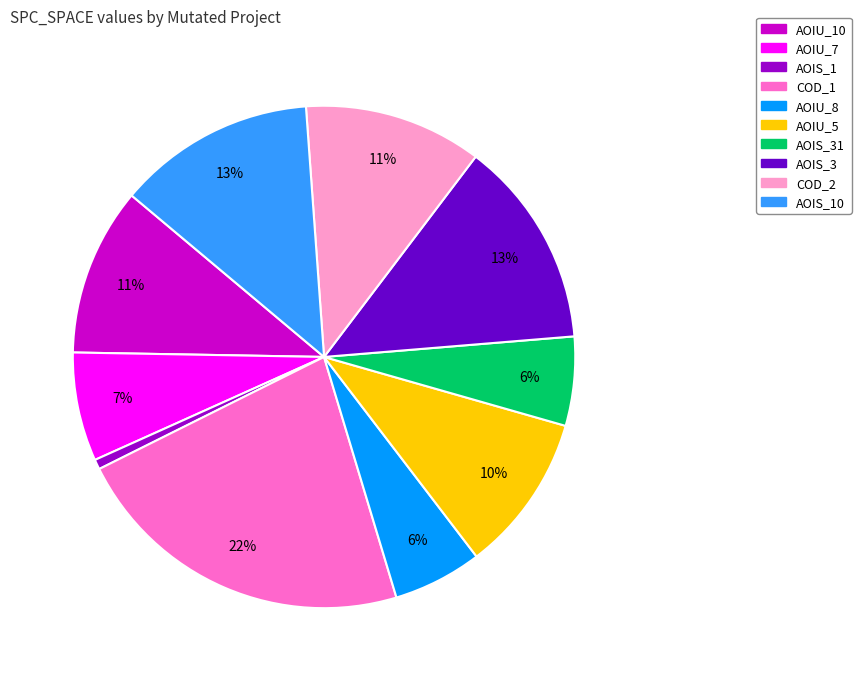

To the nearest percent, what is the average slice percentage?

10%